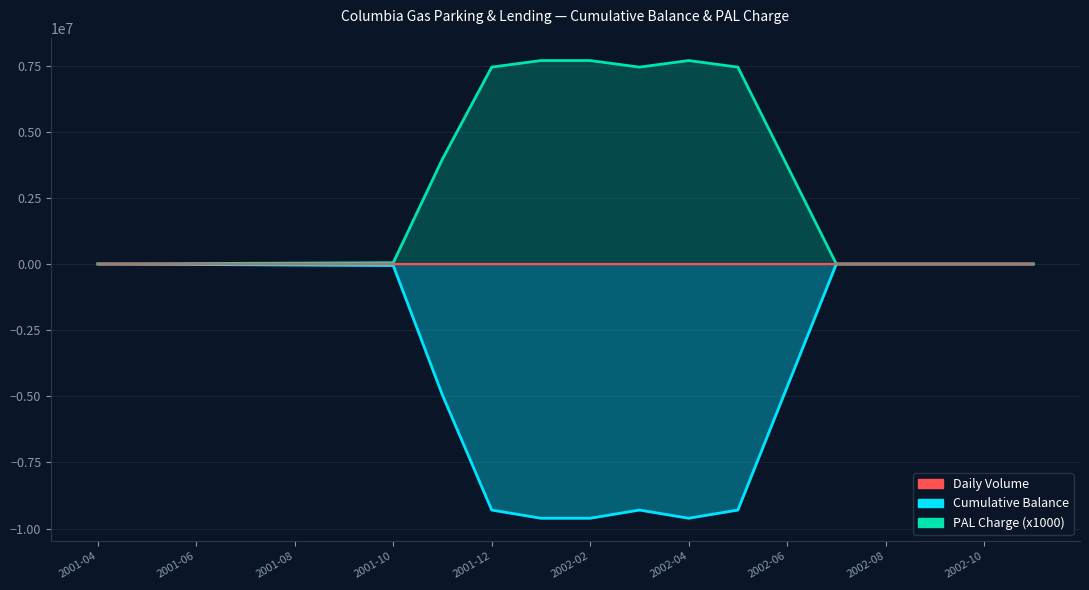

Rank the categories by PAL Charge value from highest to lowest.

2002-01, 2002-02, 2002-04, 2001-12, 2002-03, 2002-05, 2001-11, 2002-06, 2001-10, 2001-09, 2001-08, 2001-07, 2001-06, 2001-05, 2001-04, 2002-07, 2002-08, 2002-09, 2002-10, 2002-11